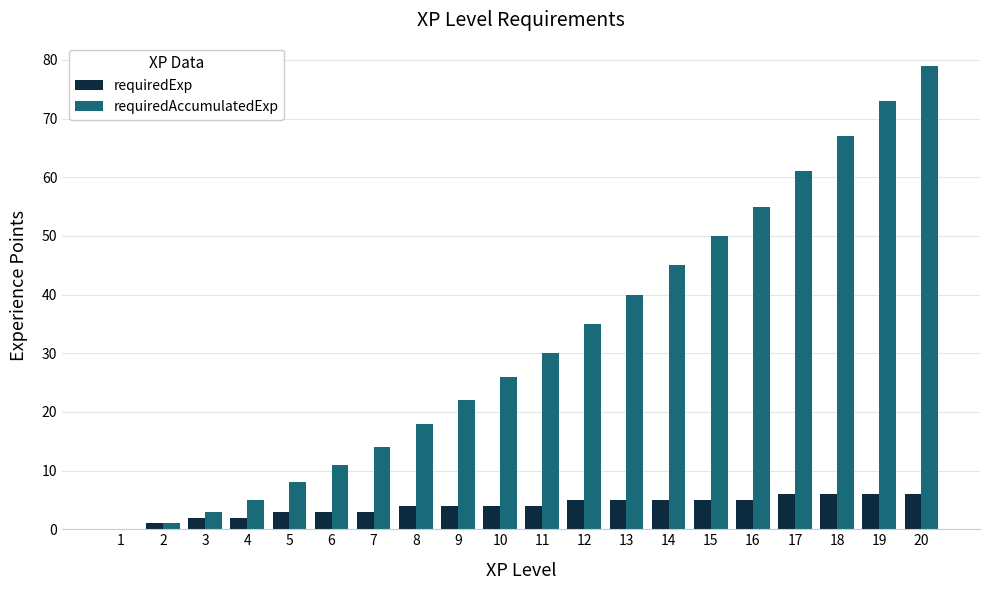

What are all the series names shown in the legend?

requiredExp, requiredAccumulatedExp